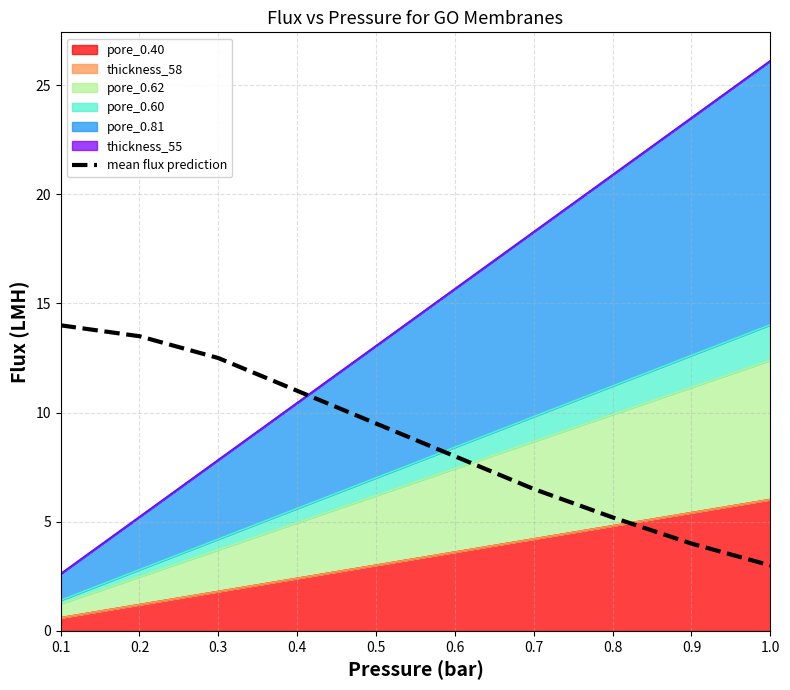

What is the ratio of the value at 0.3 to the value at 0.2?

0.9